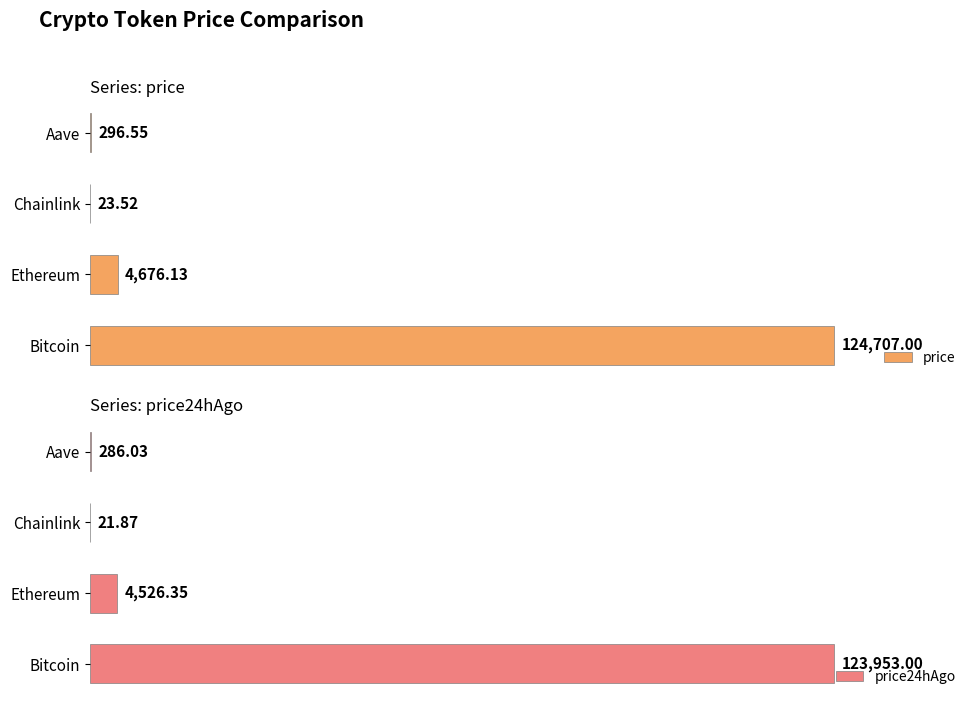

At which label does price reach its peak?

Bitcoin